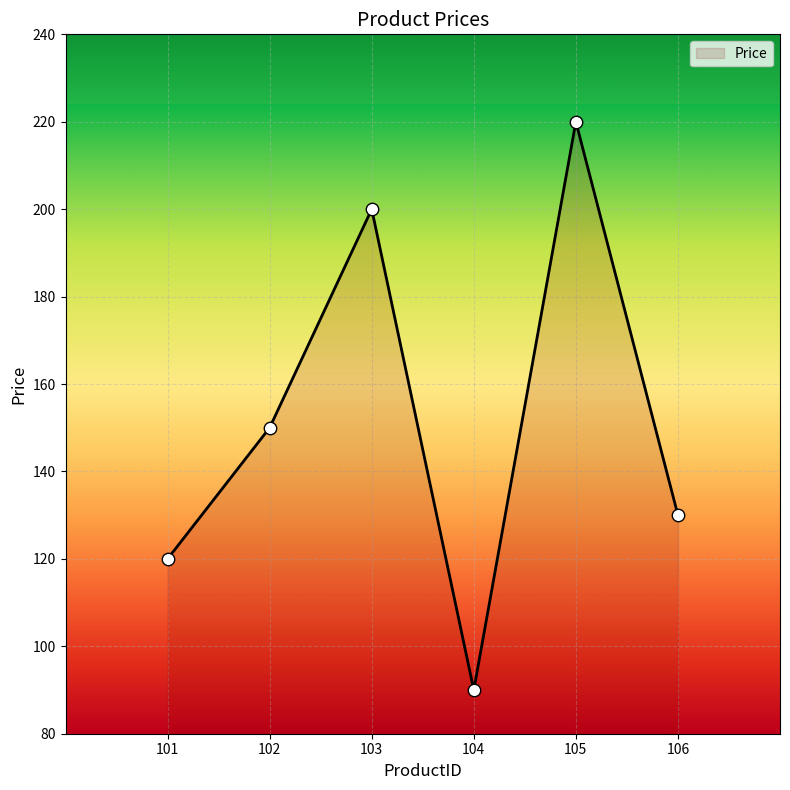

What is the change in value from 104 to 106?

+40